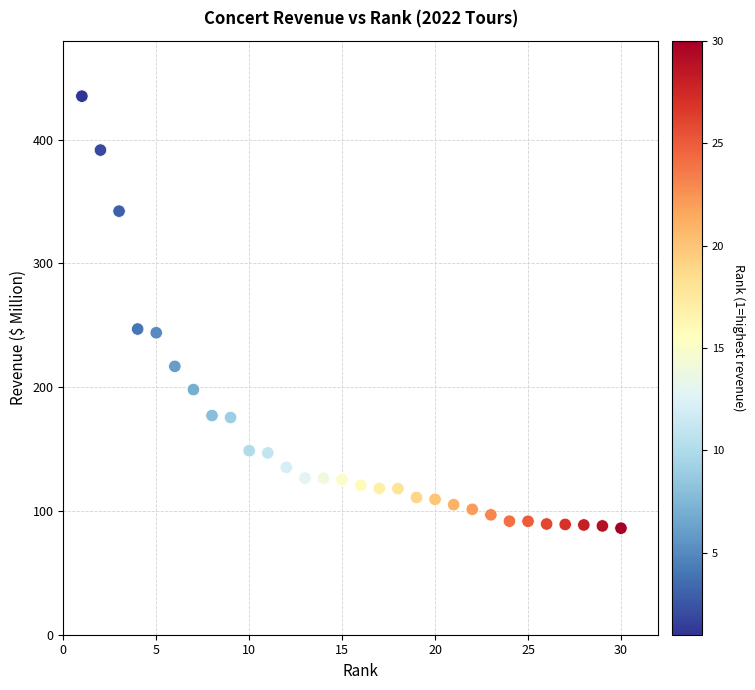

What is the range of X values (max minus min)?

29.0